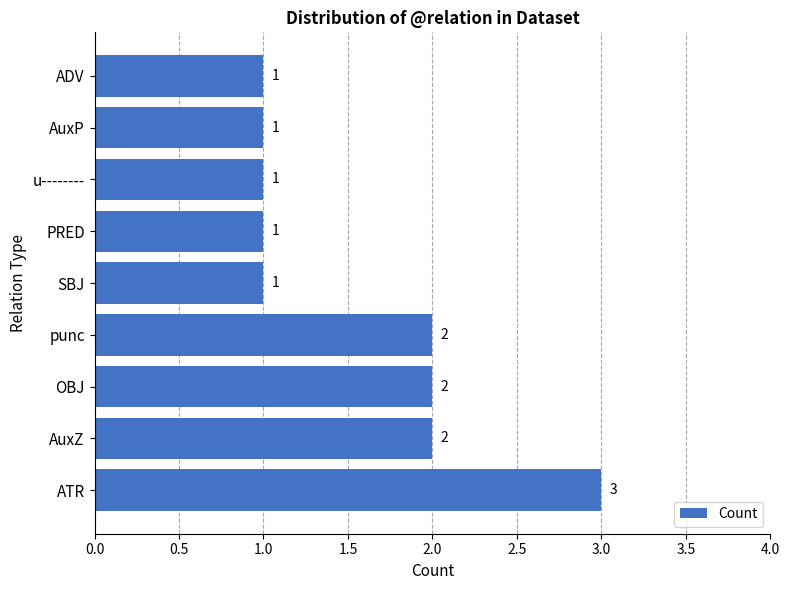

What is the average value?

2